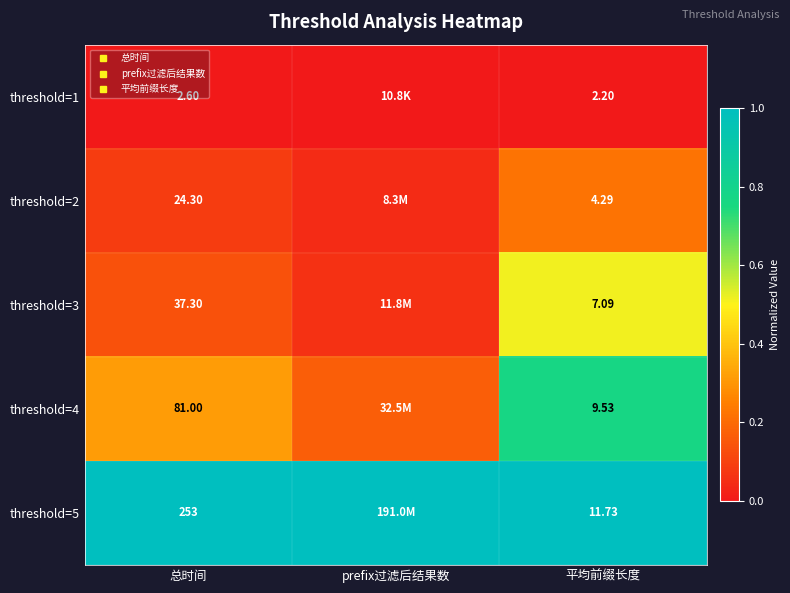

Between 总时间 and prefix过滤后结果数, which is larger?

总时间